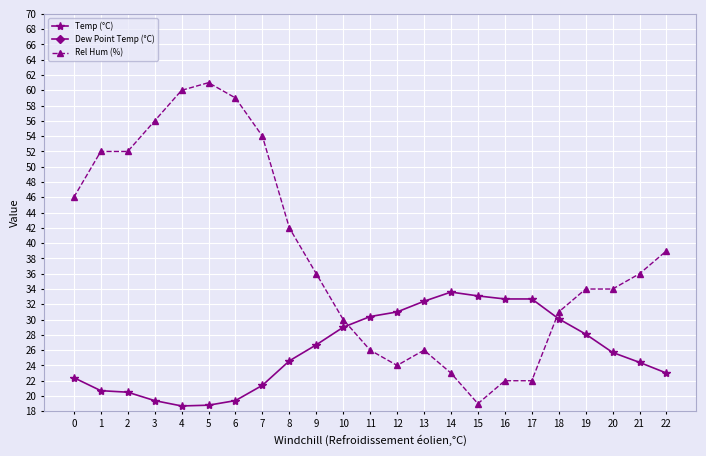

Which has a higher value, 15 or 1?

15